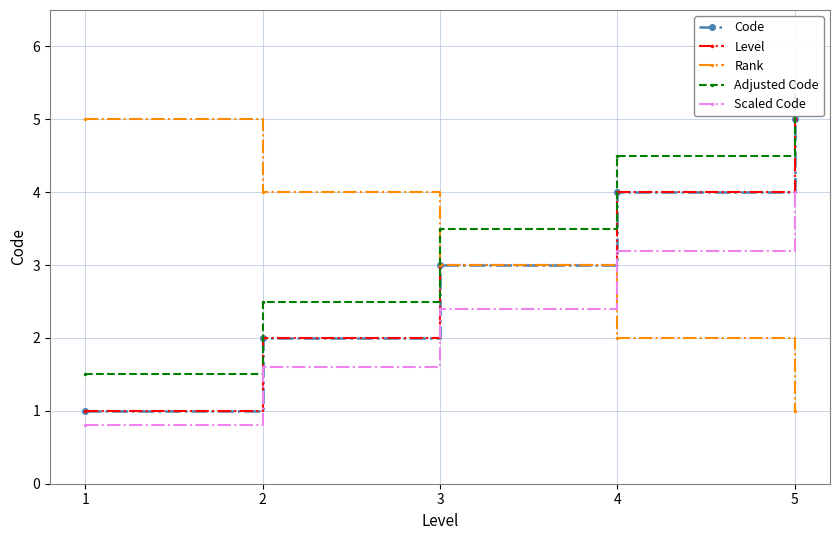

Where is Code nearest to the value 3?

3